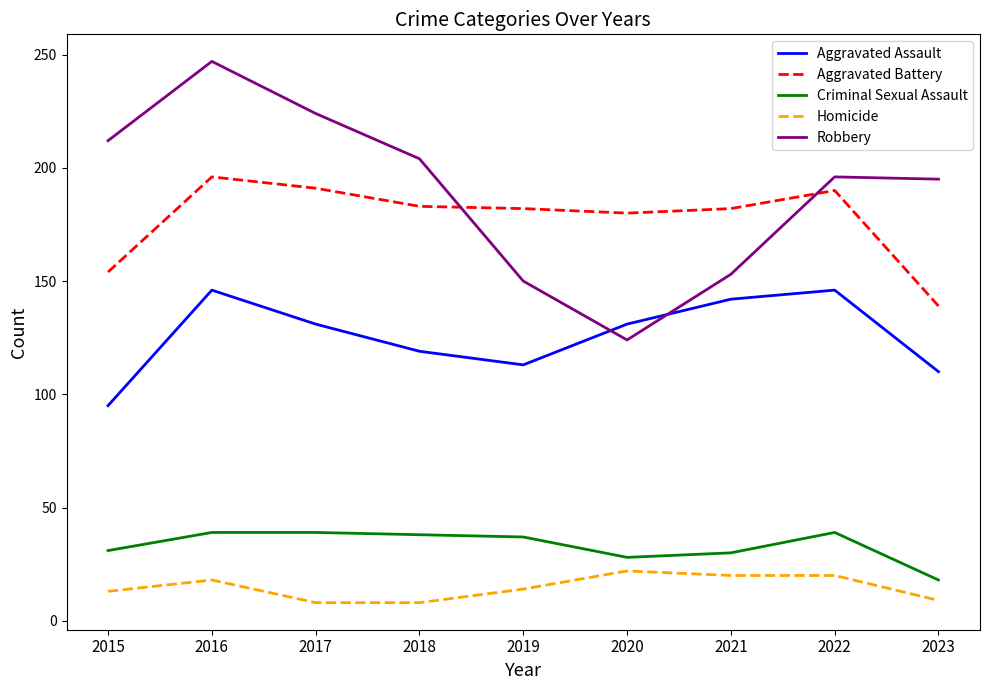

Count the number of categories in the chart.

9